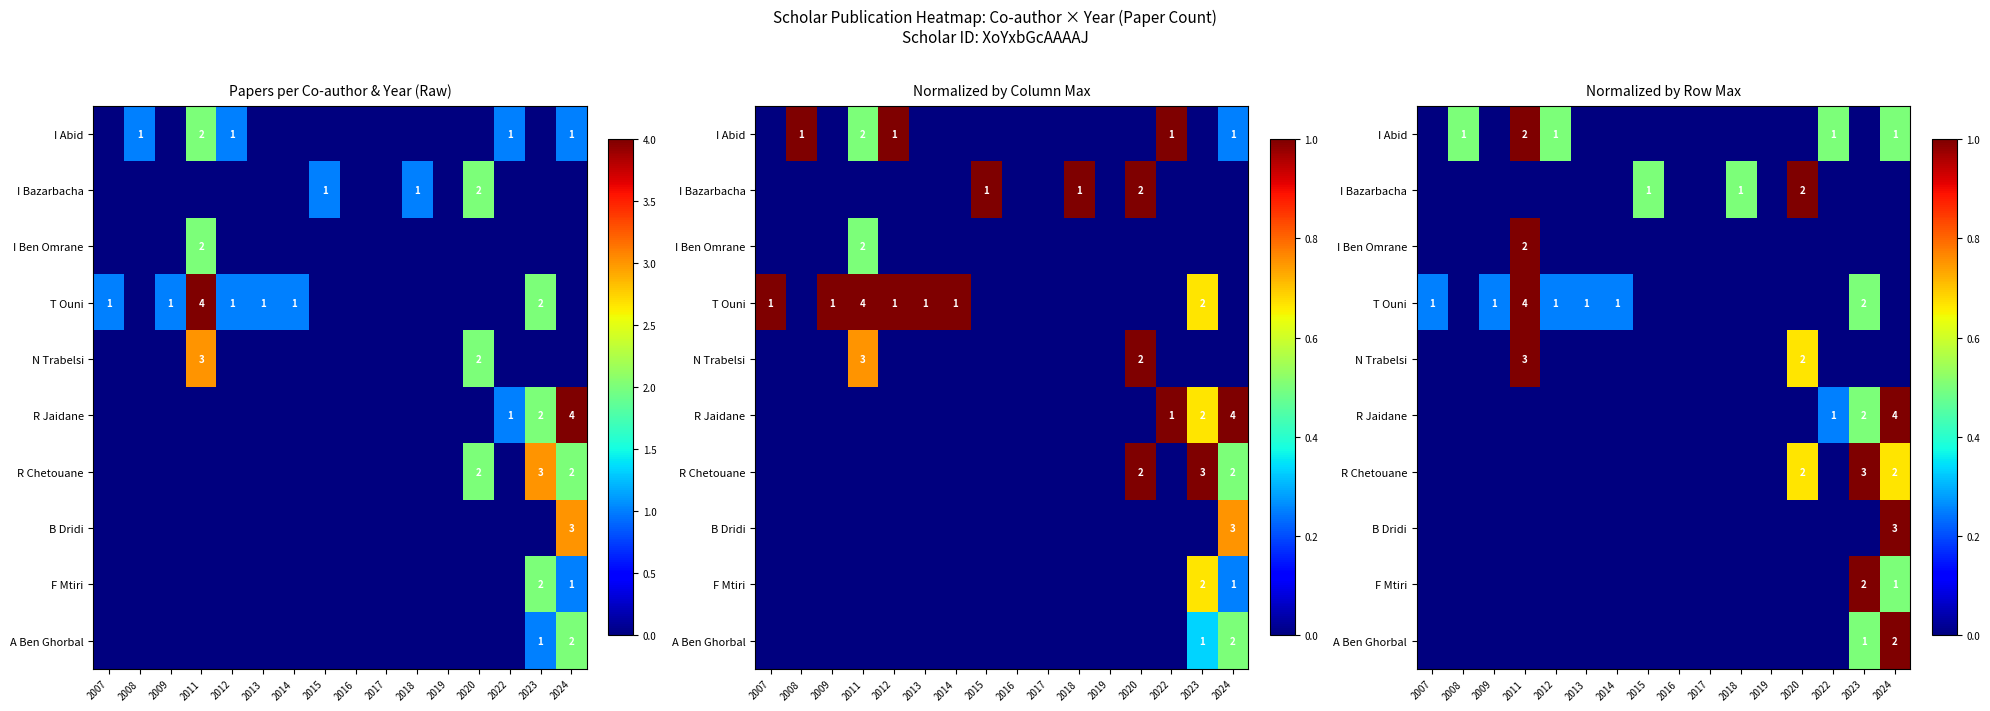

The value of I Abid at 2017 is -0.6. True or false?

False